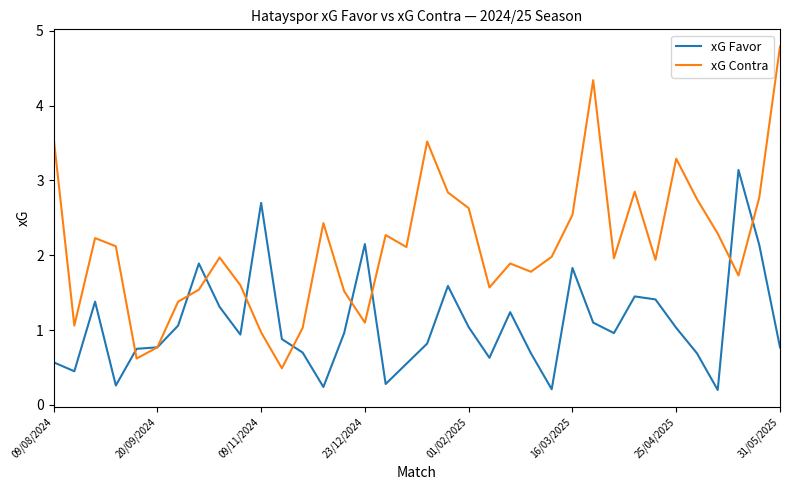

What is the minimum value shown in the chart?

0.2